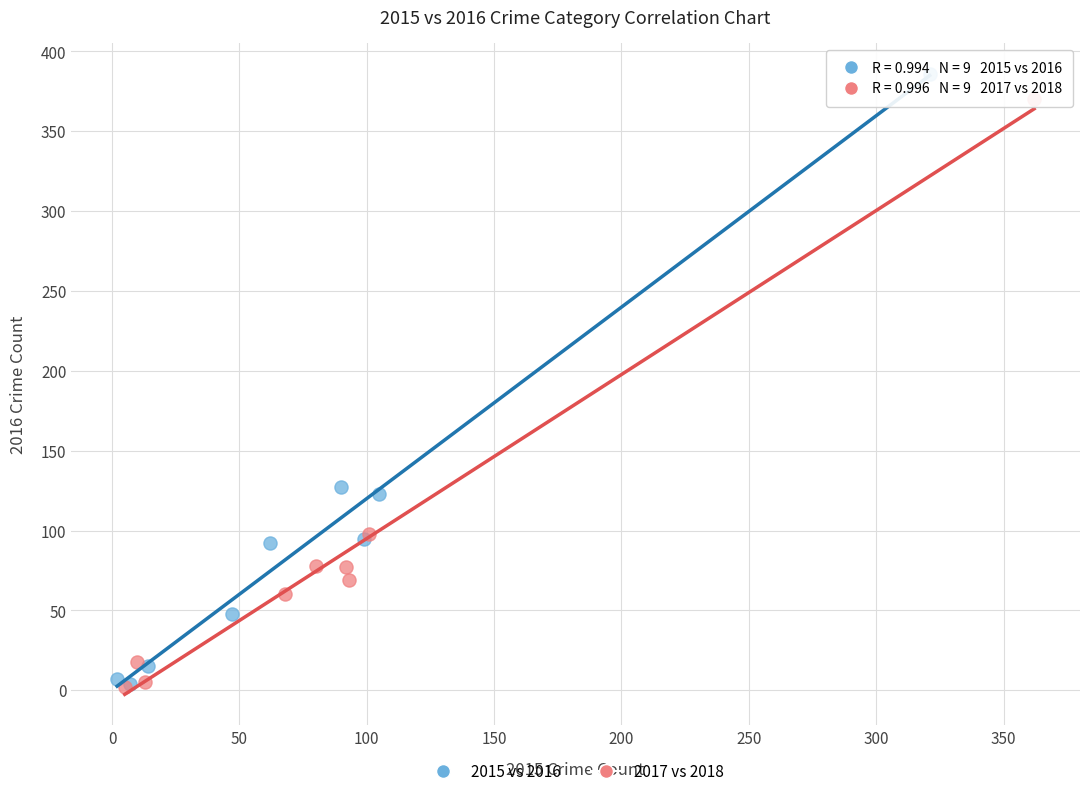

Which series has the widest spread of Y values?

2015 vs 2016